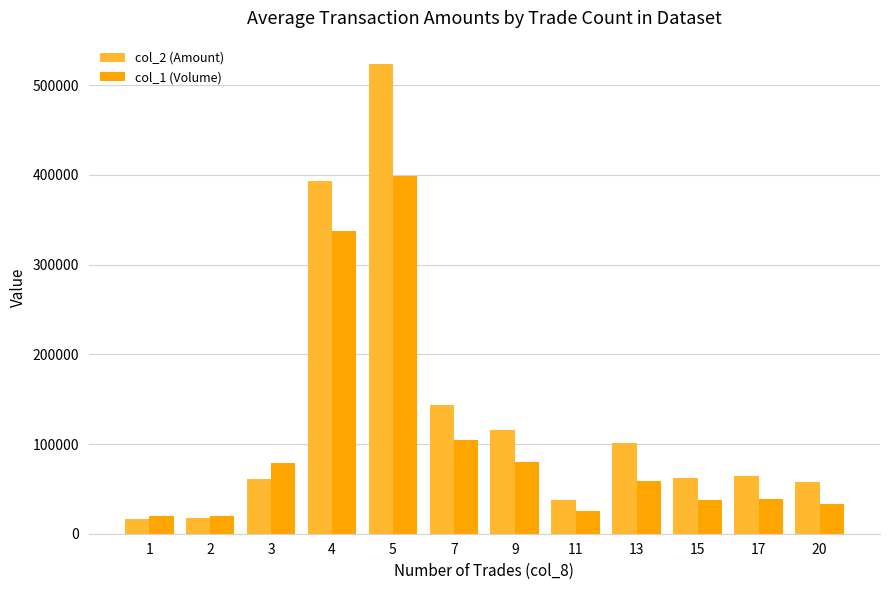

What is the average value of the col_1 (Volume) series?

102833